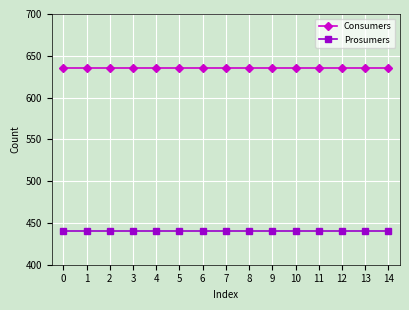

What is the sum of the Consumers values at 1 and 2?

1270